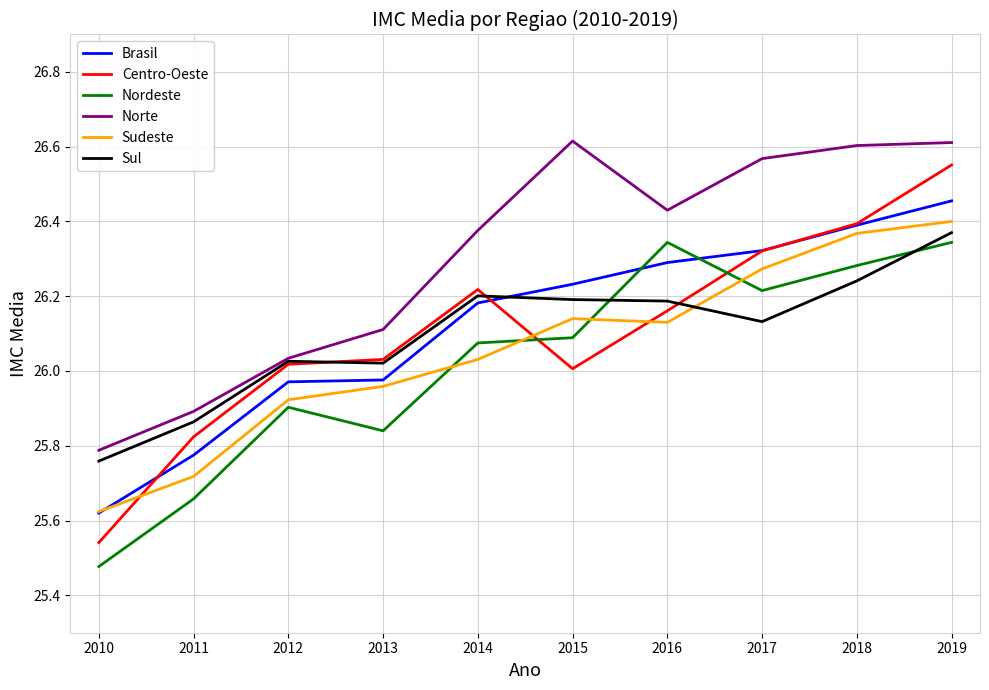

True or false: Nordeste has a value of 26.3 at 2019.

True